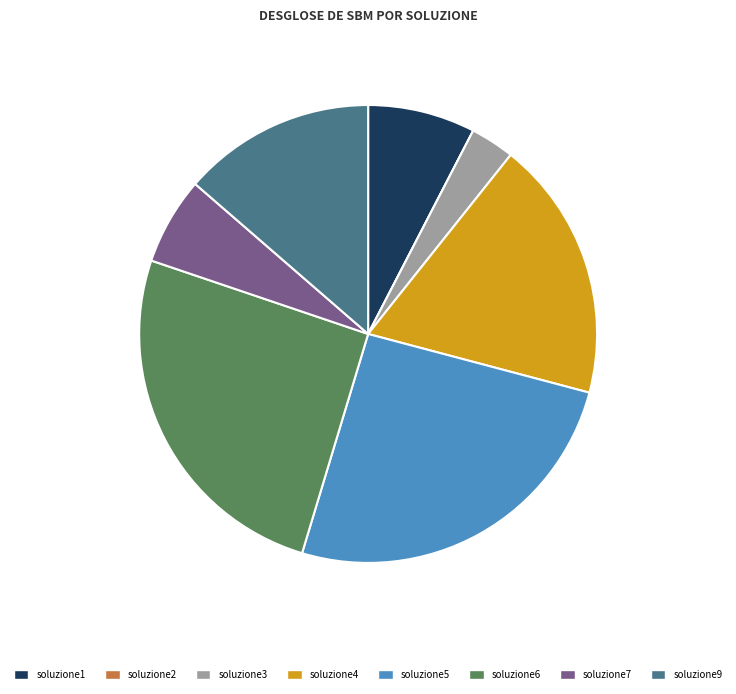

Is there a majority slice in this chart?

No